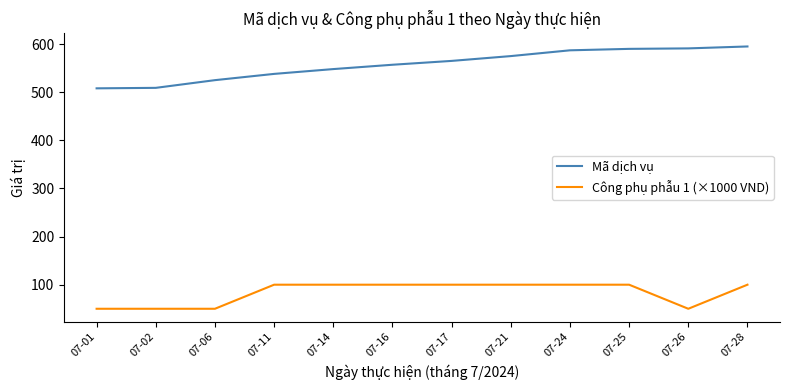

What is the total value across all series at 07-26?

641